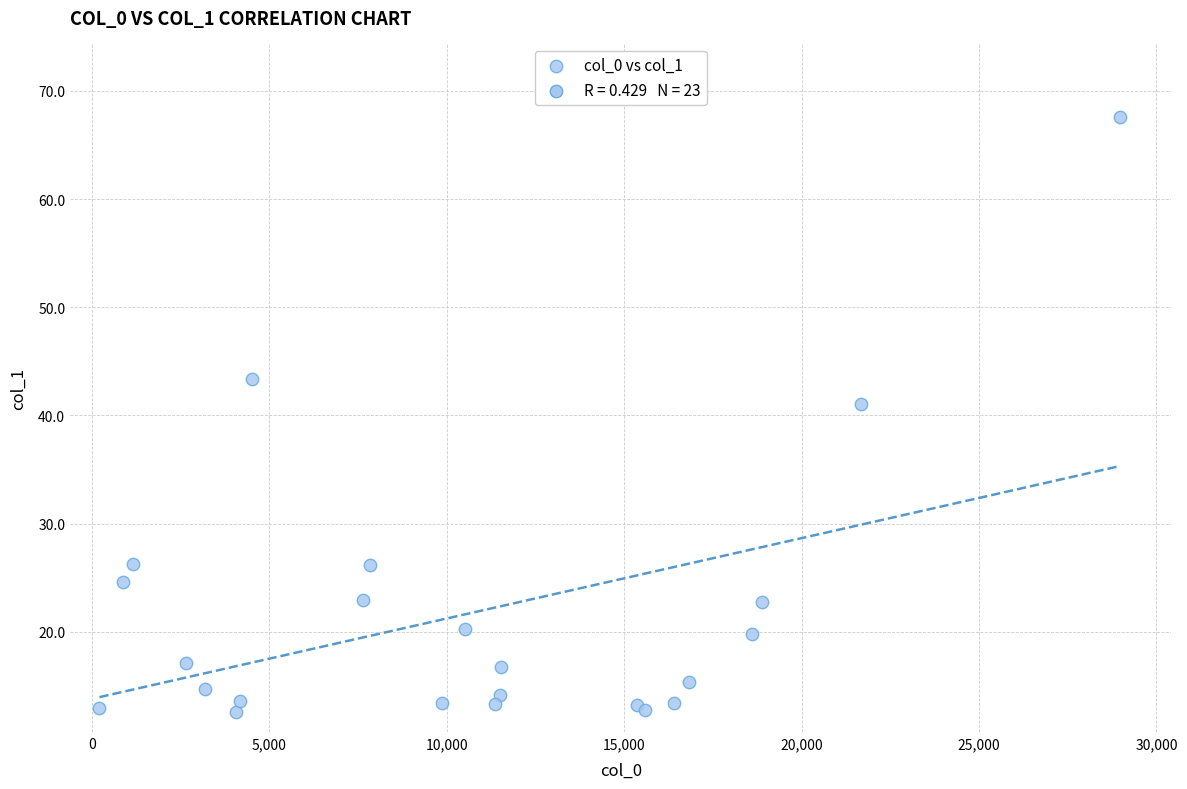

What Y value in the scatter plot is closest to 40?

41.1